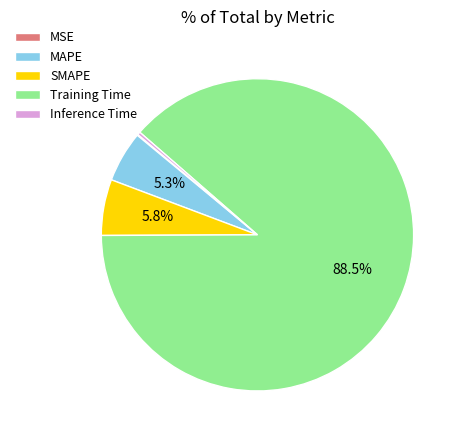

Is it true that SMAPE is 6% of the pie?

True